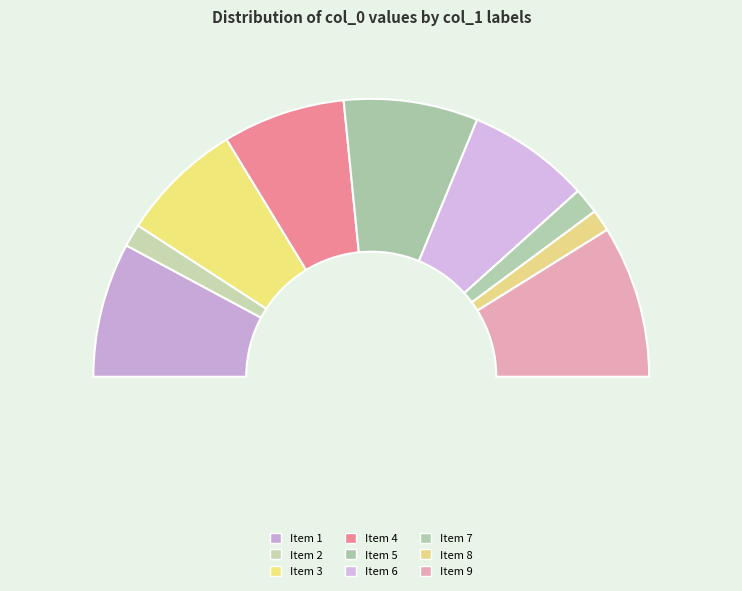

To the nearest percent, what is the difference between the largest and smallest slice percentages?

15%